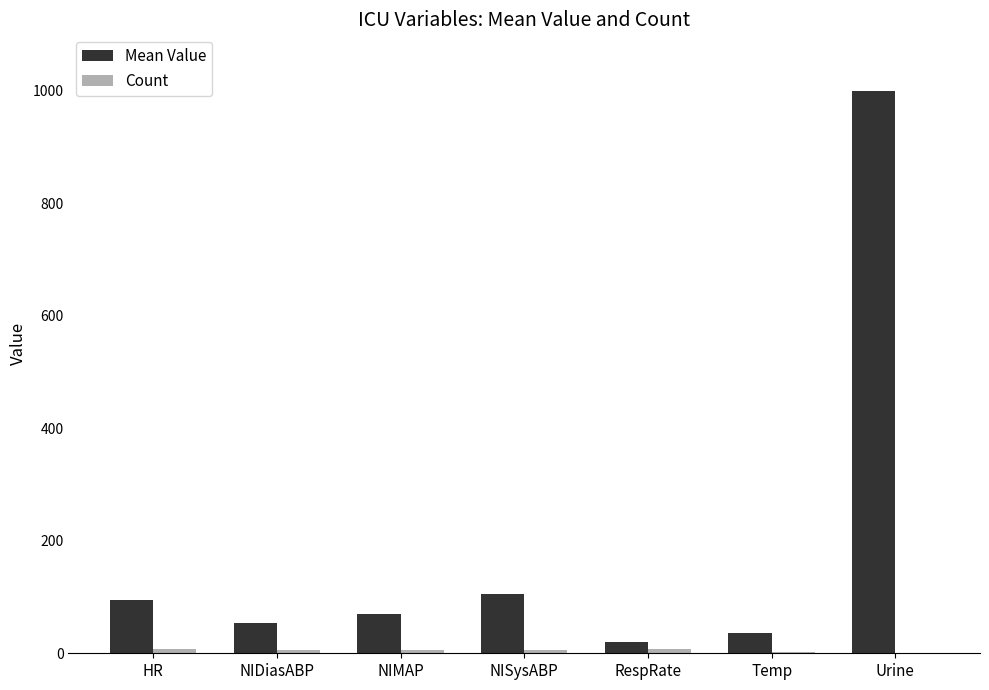

What is the difference between the Mean Value values at Temp and RespRate?

16.4